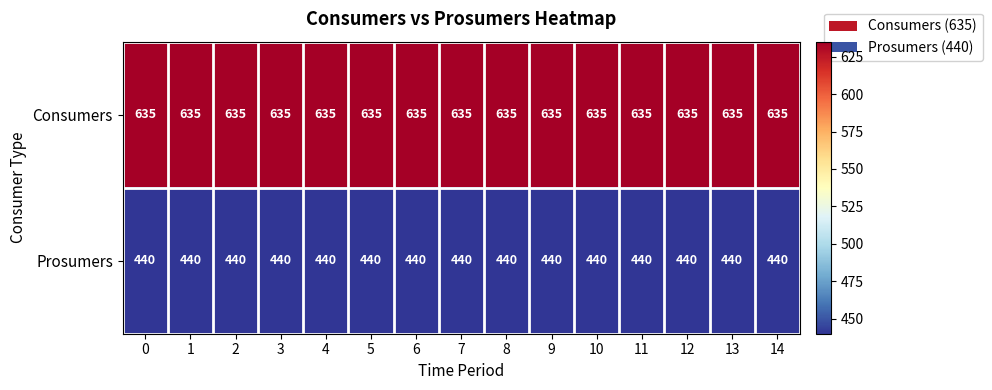

At how many categories does at least one series exceed 517?

15